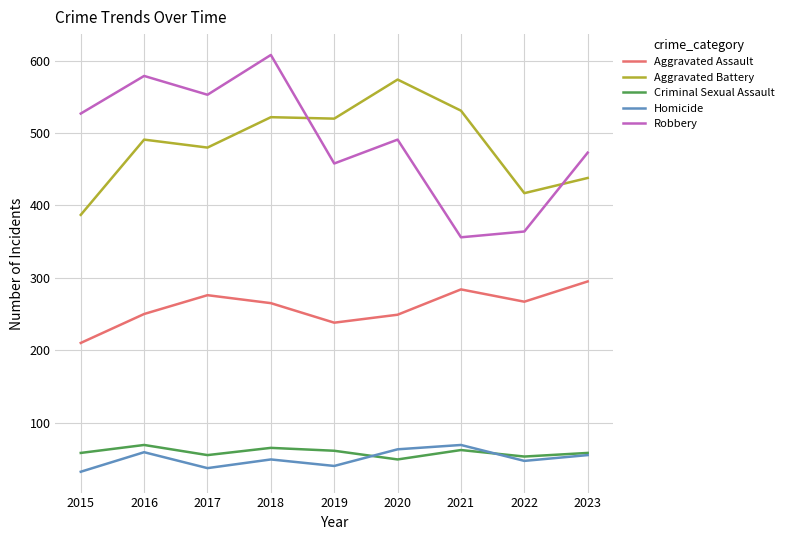

Which category has the lowest value in the Aggravated Assault series?

2015